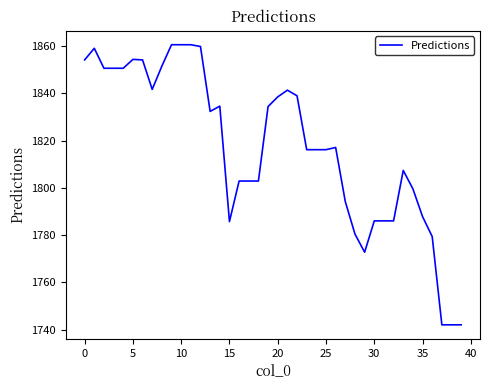

What is the greatest value displayed?

1860.6